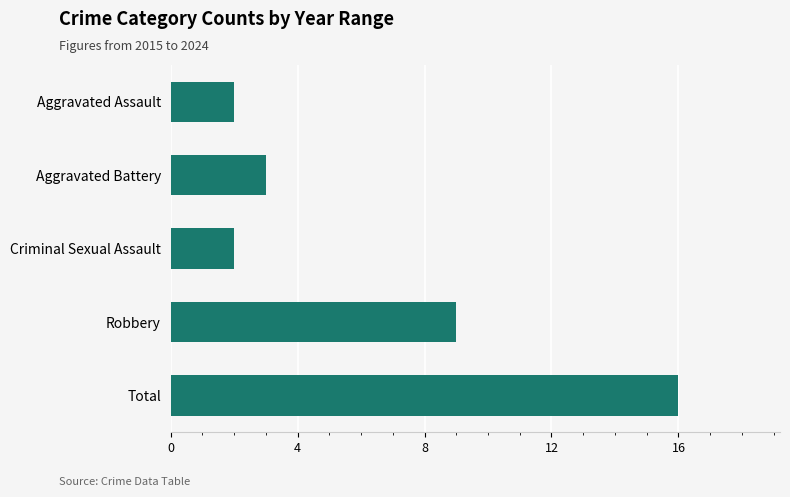

What is the difference between the maximum and minimum values?

14